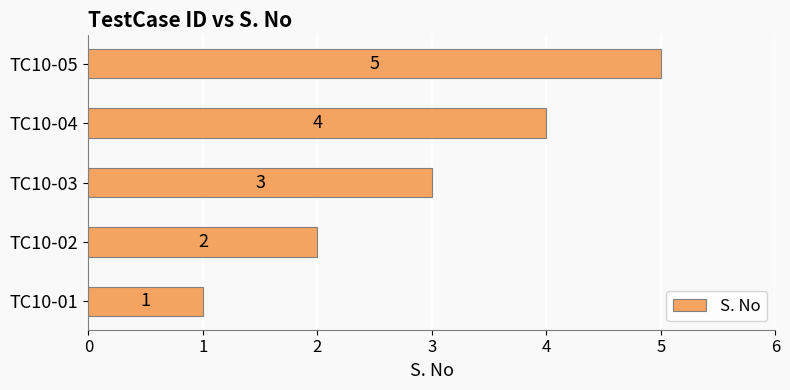

The value at TC10-02 is 1. True or false?

False